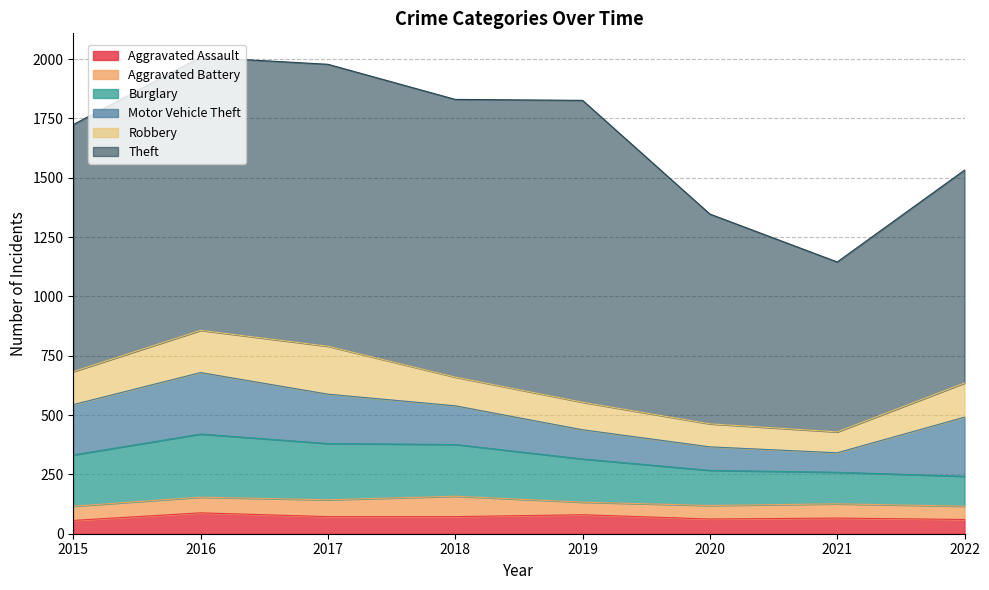

What is the sum of all Theft values?

8319